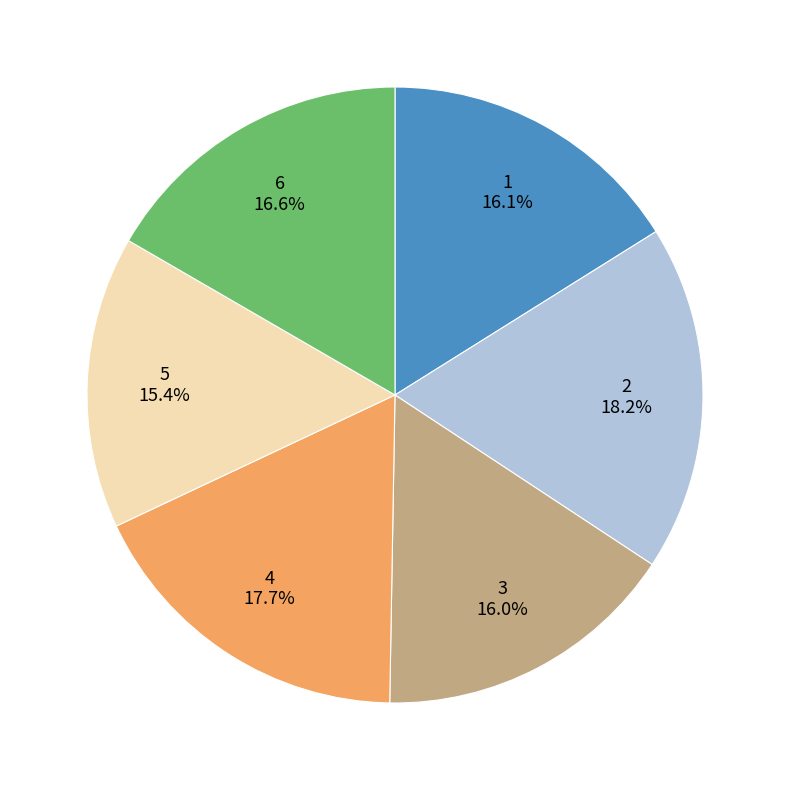

To the nearest percent, what percentage of the pie is 6?

17%